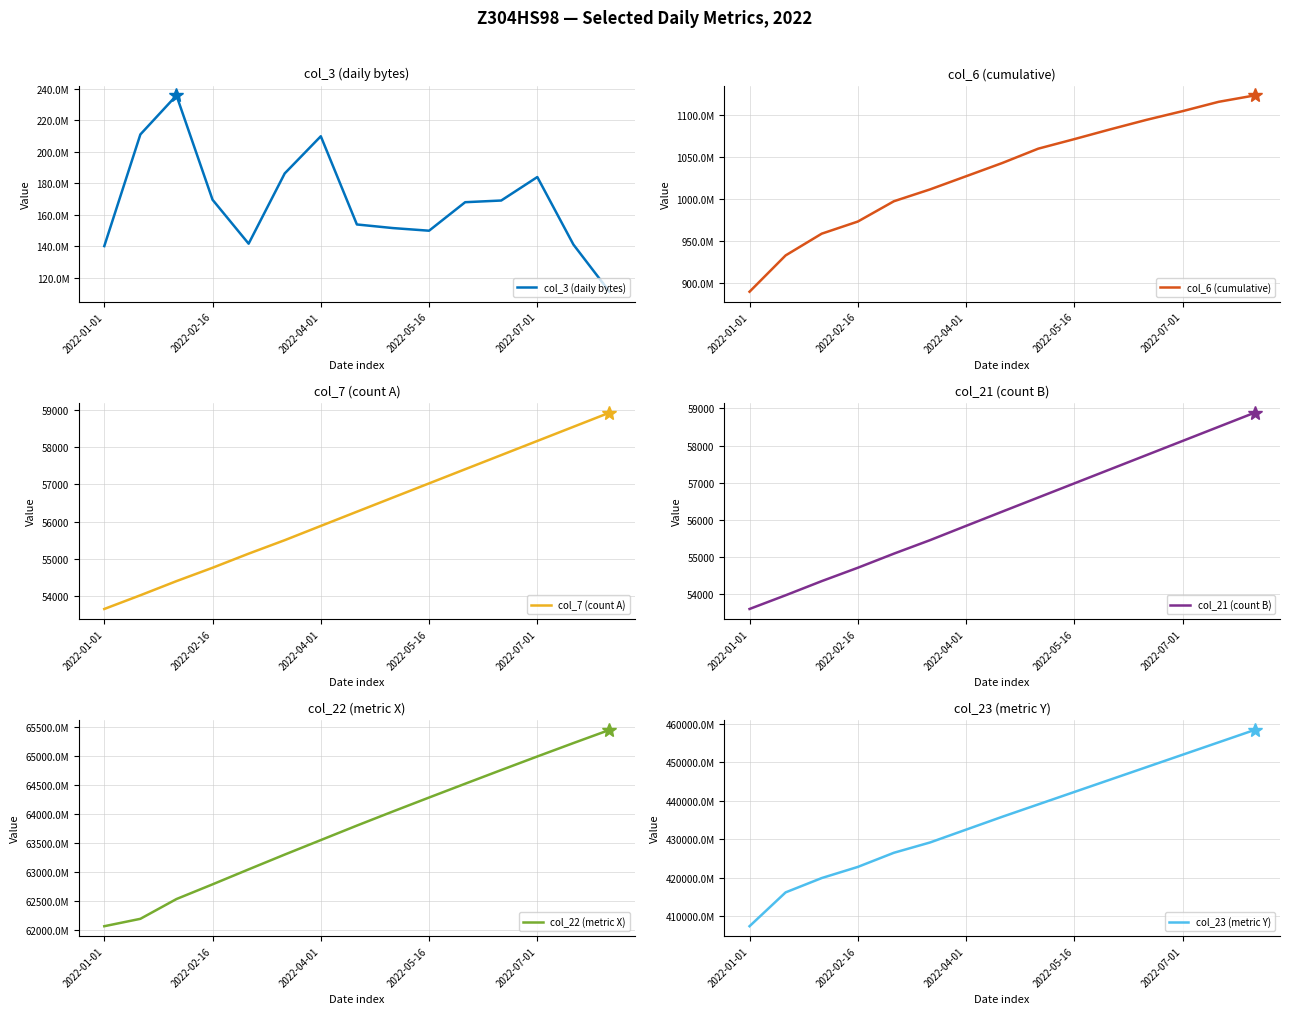

What is the maximum value for col_7 (count A)?

58929